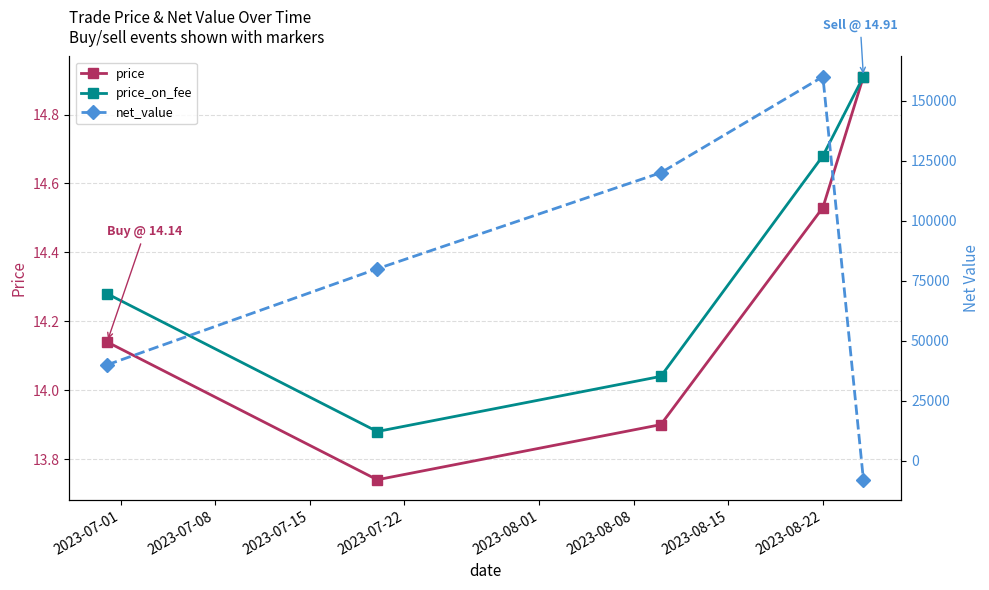

True or false: price_on_fee has more than 0 points higher than both neighbors.

False